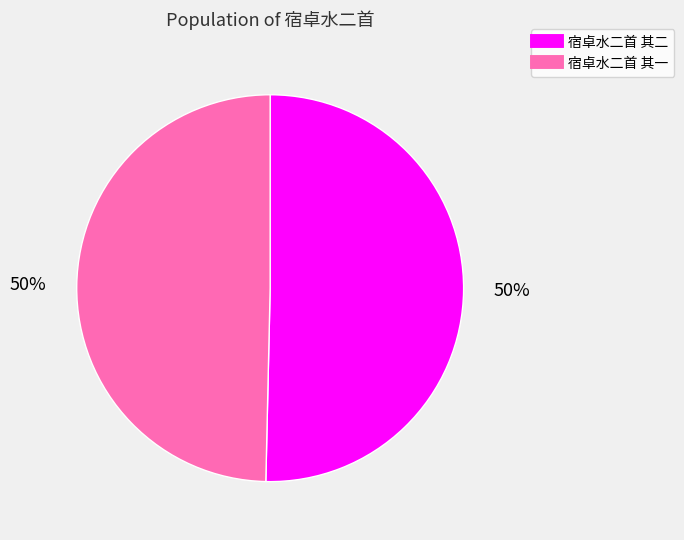

To the nearest percent, what is the average slice percentage?

50%